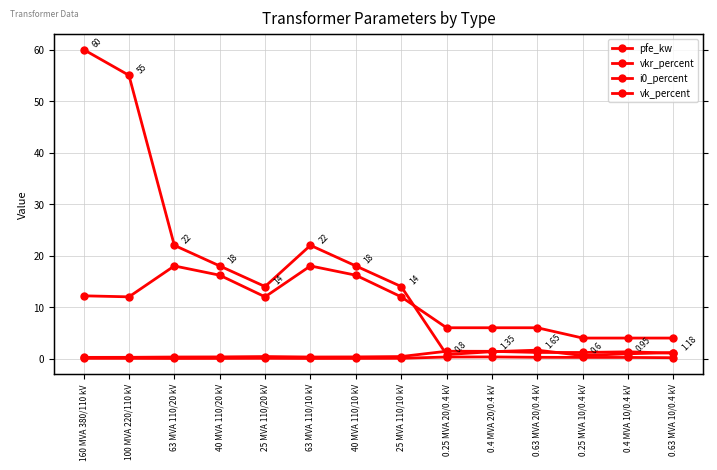

What value does the i0_percent series have at 25 MVA 110/20 kV?

0.1